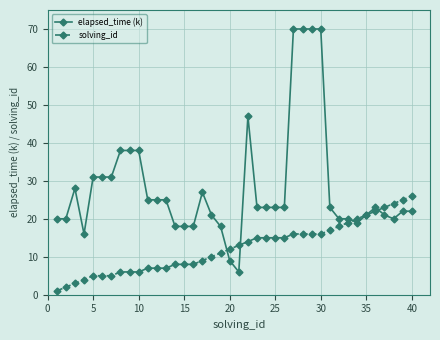

Which series has the largest range (max minus min)?

elapsed_time (k)